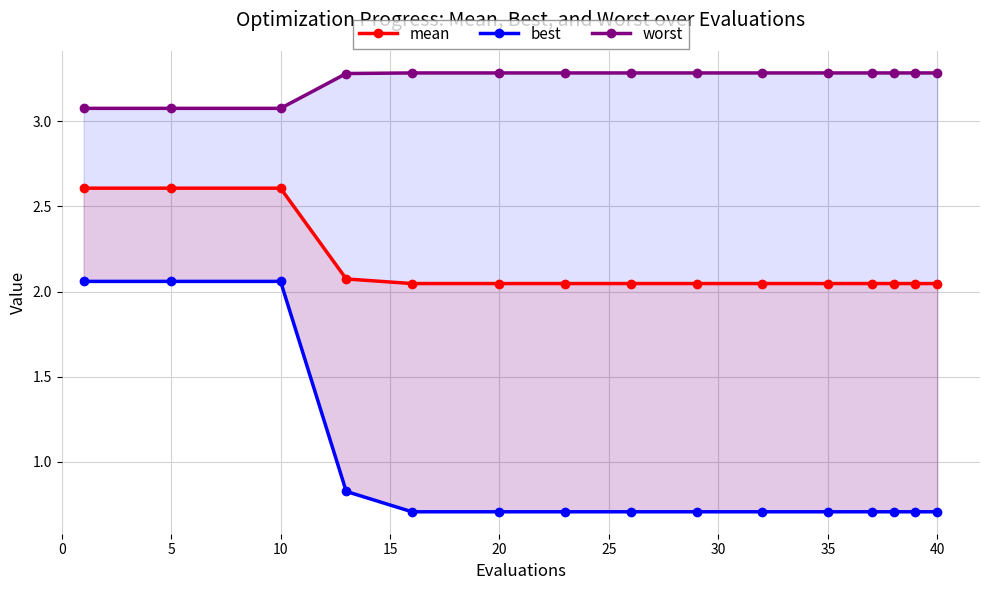

True or false: mean and worst intersect in this chart.

False